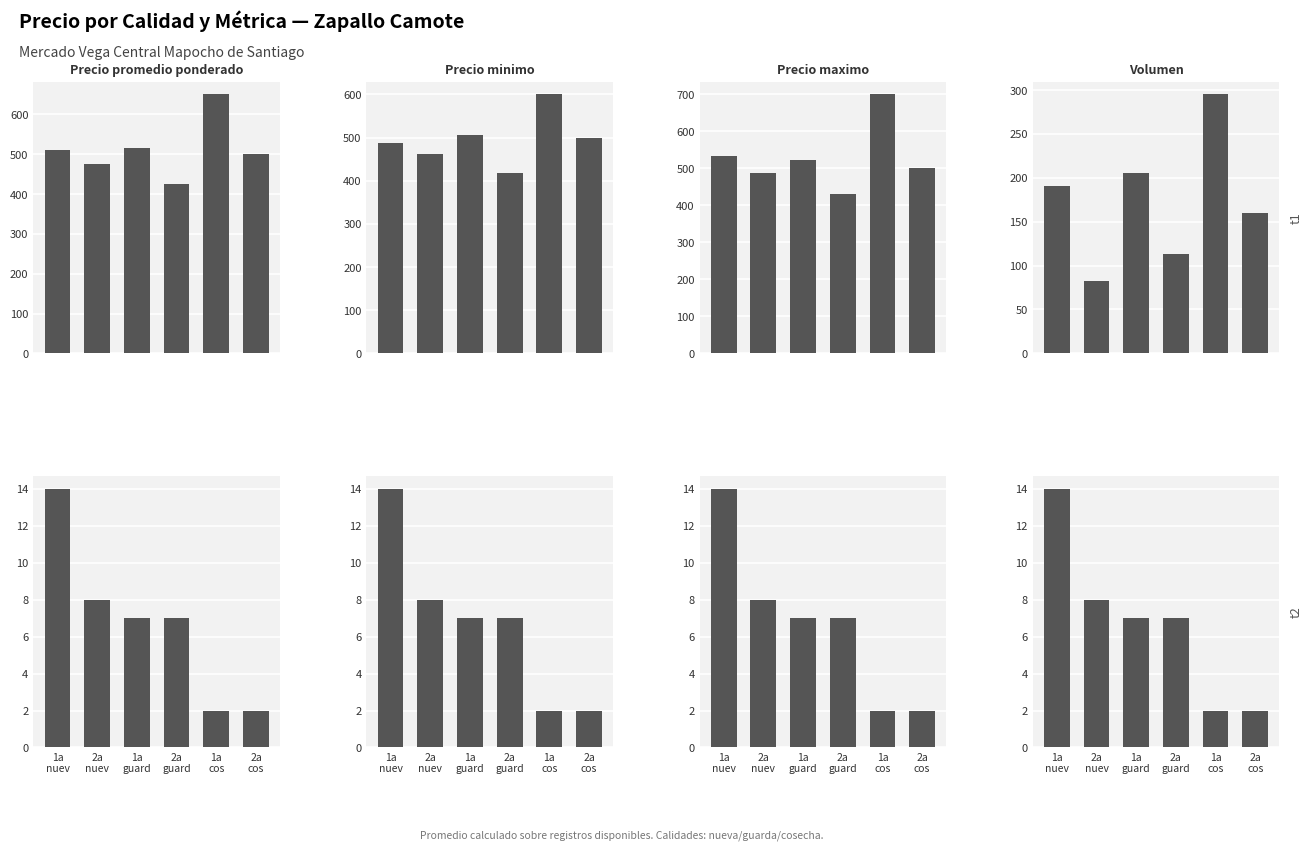

At which category does the chart reach its minimum across all series?

1a
cos